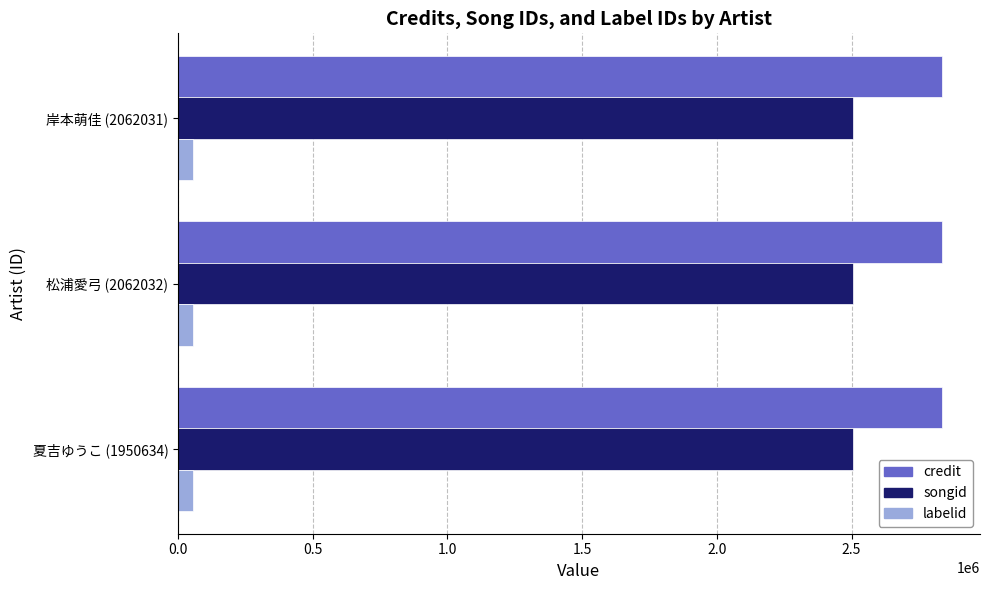

What is the average value of the labelid series?

56261